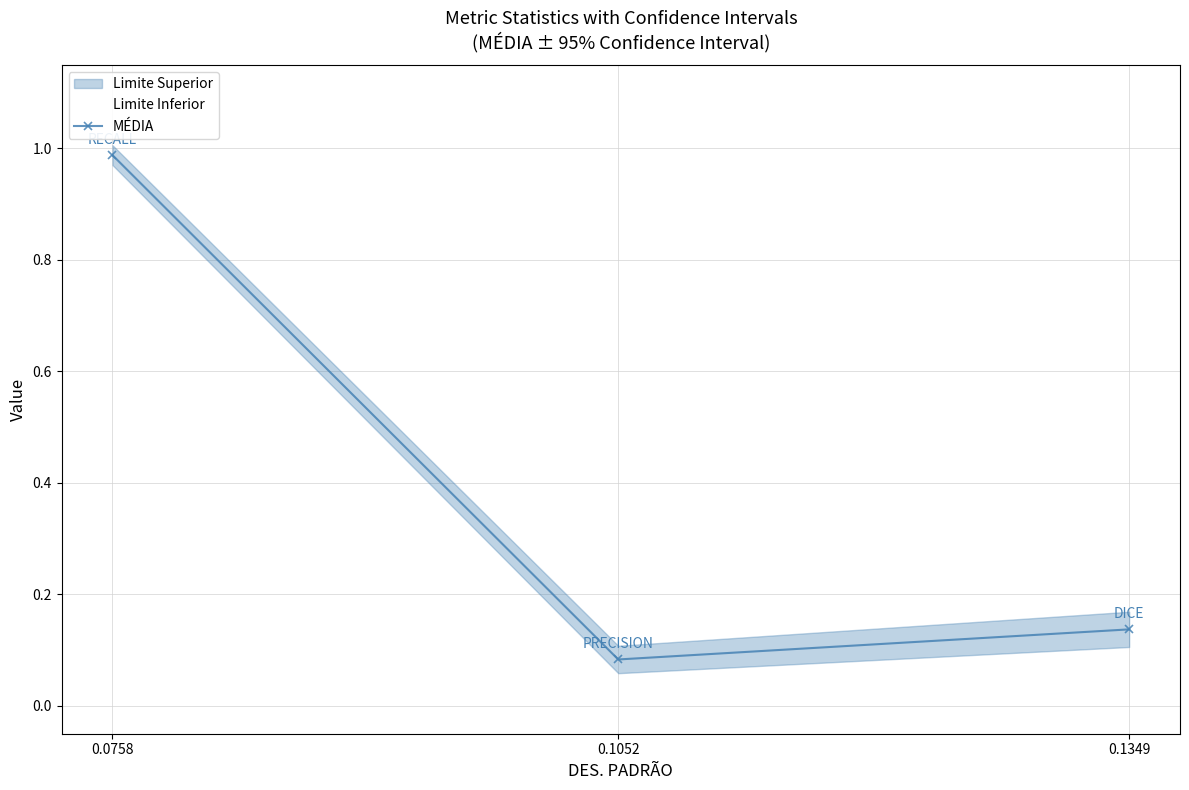

The chart shows a value of 1.7 at 0.0758. True or false?

False